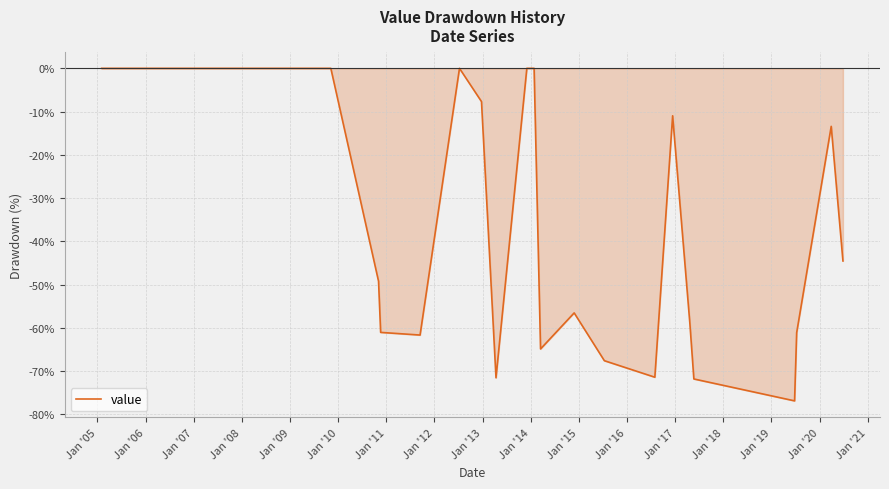

What is the smallest value displayed?

-76.9